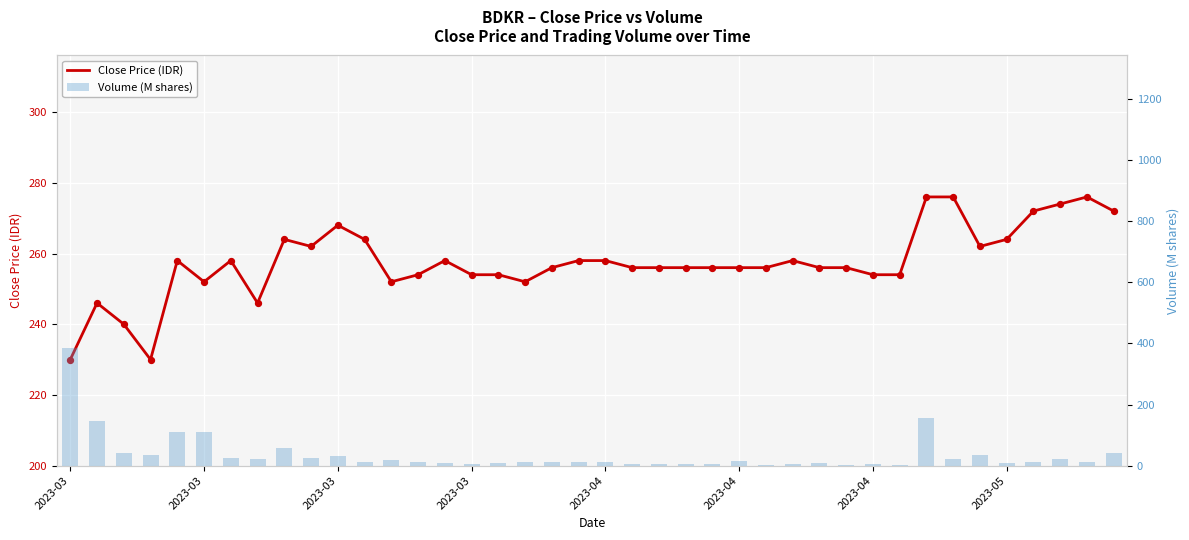

At how many categories does at least one series exceed 58?

40